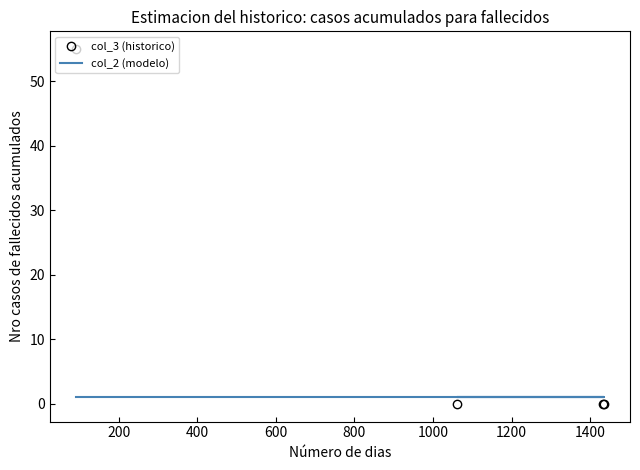

What is the value of the col_2 (modelo) point at the 4th from the left?

1